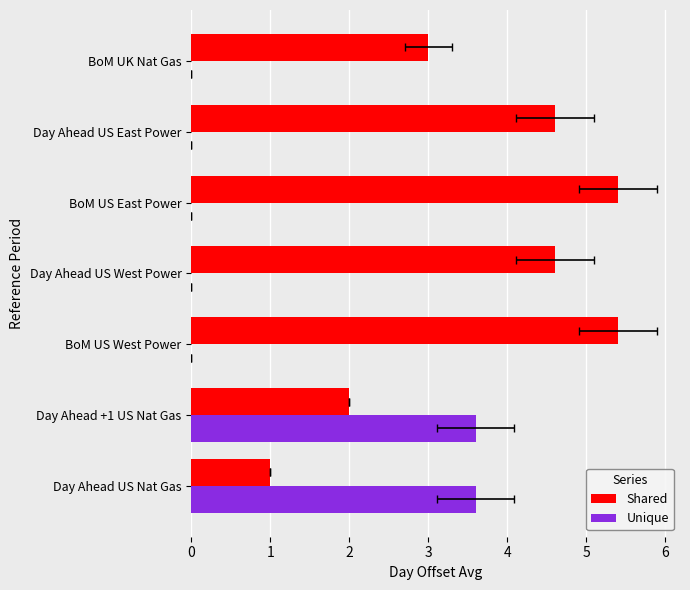

List the labels in order of Shared value, largest first.

BoM US West Power, BoM US East Power, Day Ahead US West Power, Day Ahead US East Power, BoM UK Nat Gas, Day Ahead +1 US Nat Gas, Day Ahead US Nat Gas